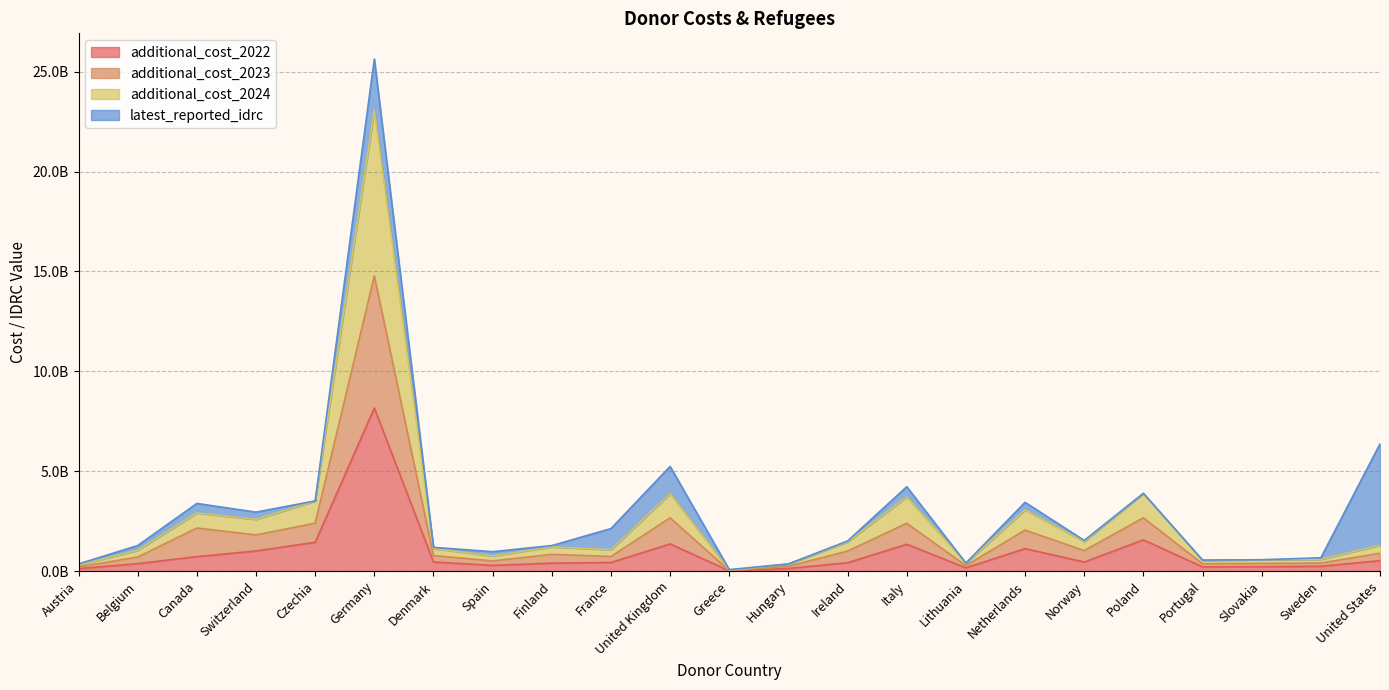

What position from the right is Sweden?

2